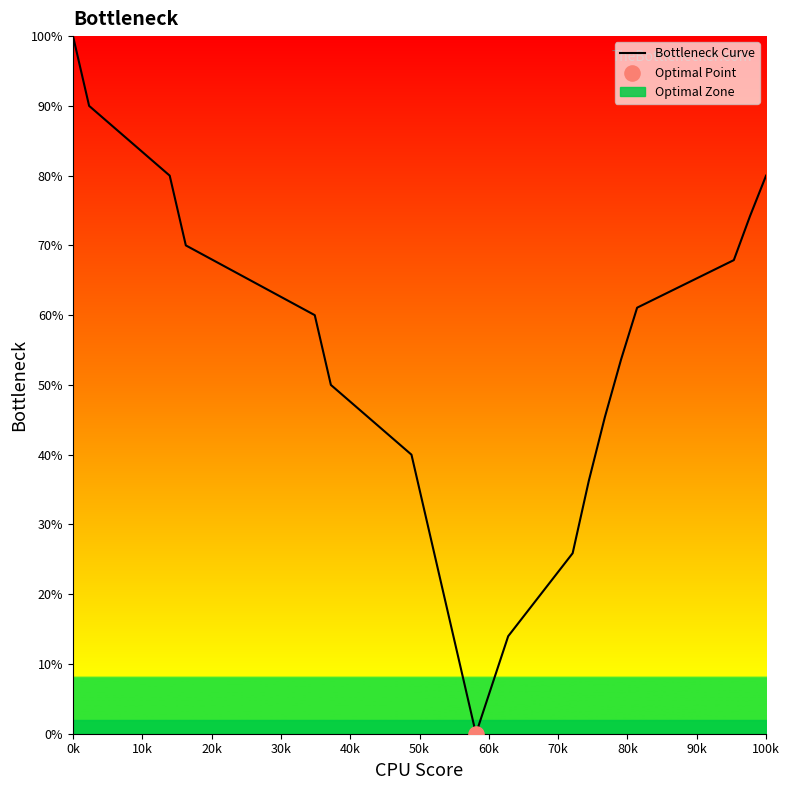

Is it true that Bottleneck Curve equals 52.0 at 100k?

False